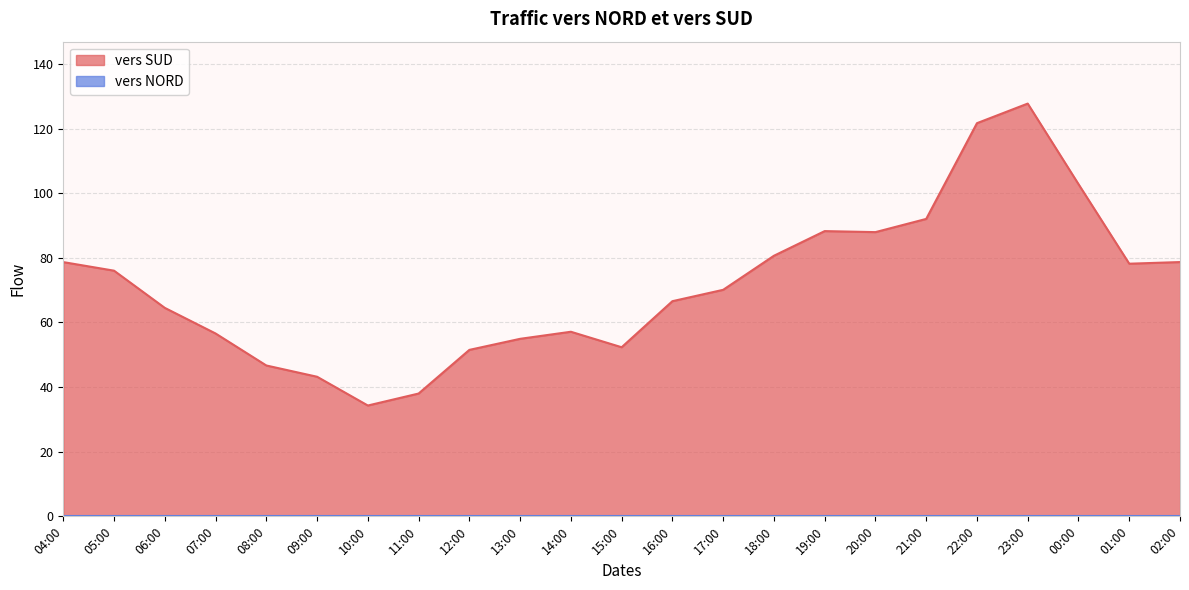

True or false: the data has more than 1 interior local peaks.

True